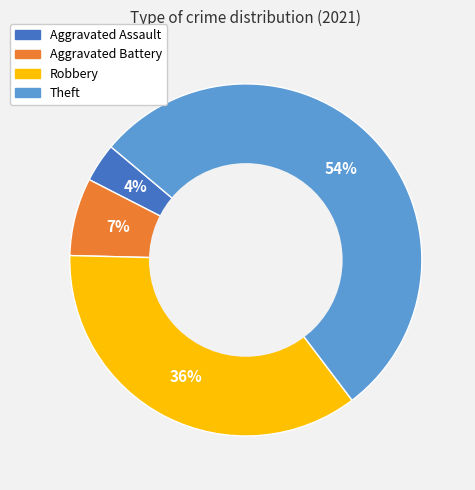

How many slices are in this pie chart?

4